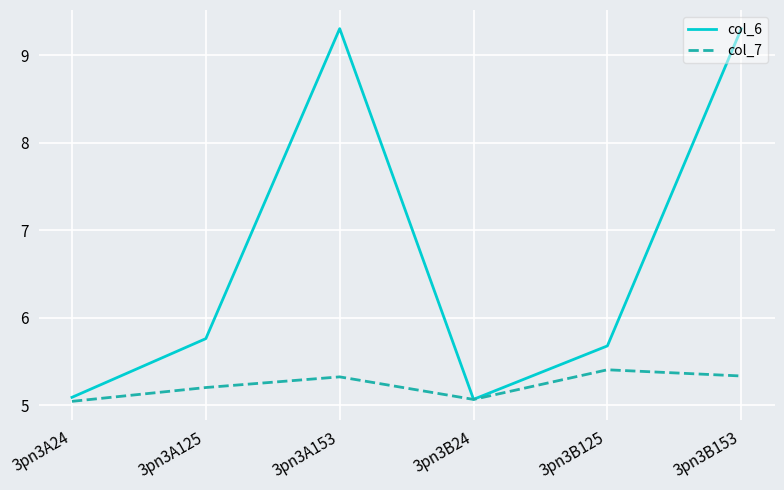

Which series has the largest range (max minus min)?

col_6